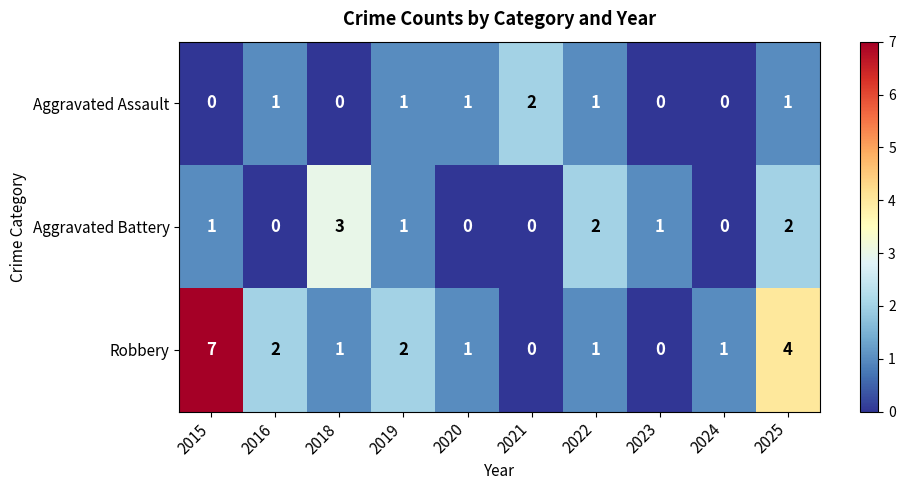

Is the value of Aggravated Assault at 2022 greater than the value of Aggravated Battery at 2021?

Yes